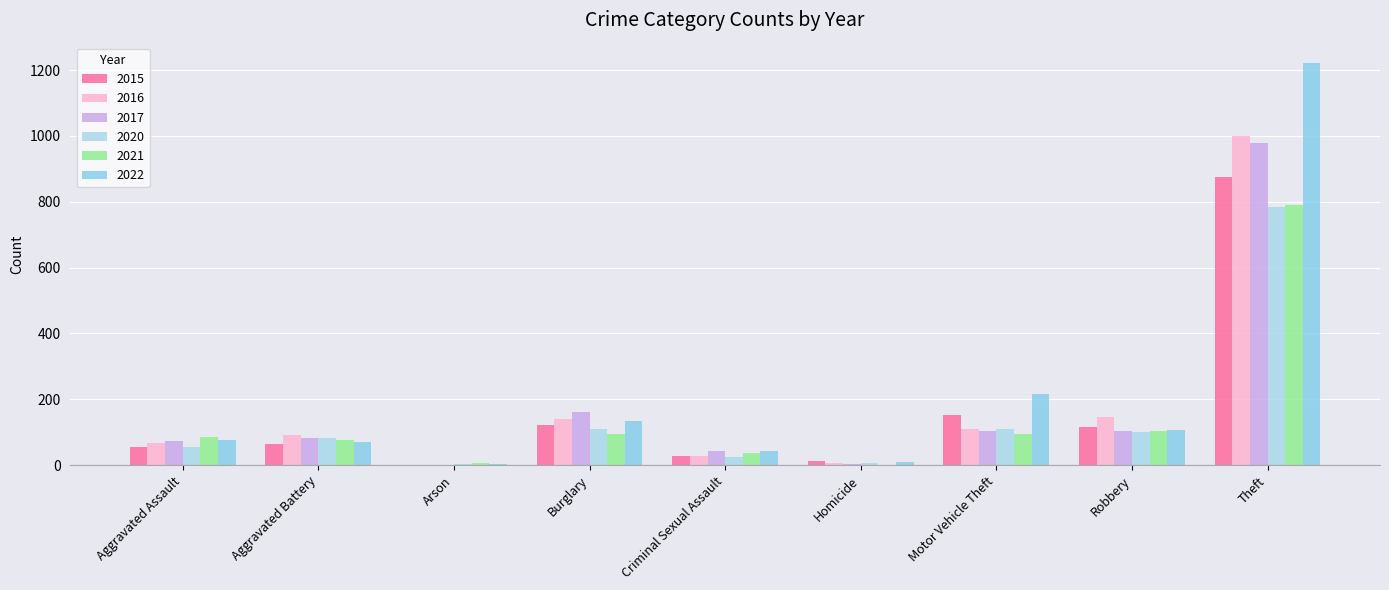

What is the difference between the highest and lowest values at Criminal Sexual Assault?

18